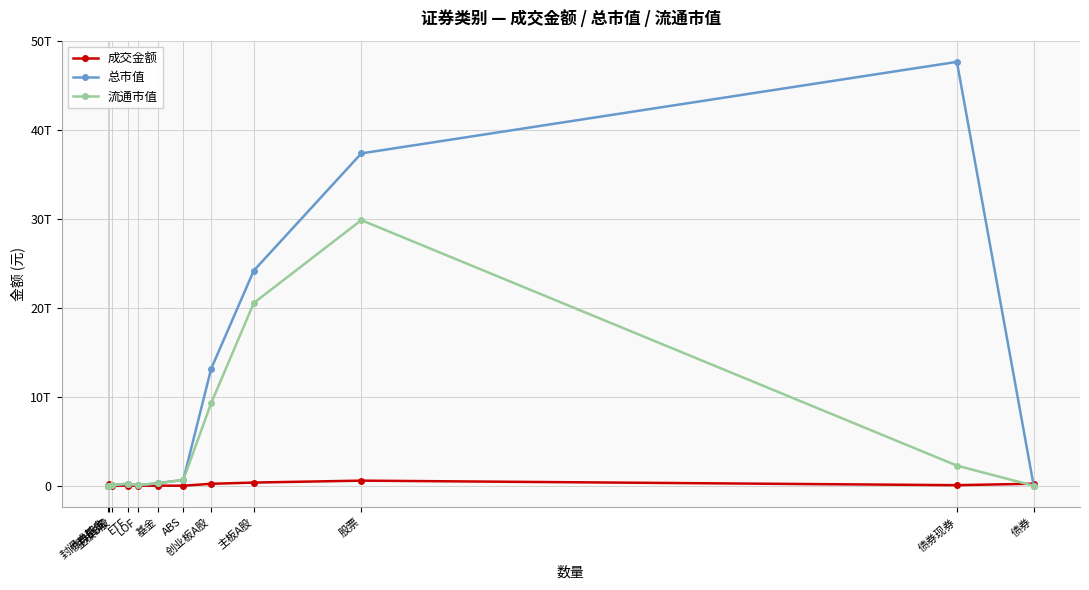

List the labels in order of 成交金额 value, smallest first.

封闭式基金, 主板B股, LOF, ABS, ETF, 基金, 债券现券, 债券回购, 创业板A股, 债券, 主板A股, 股票